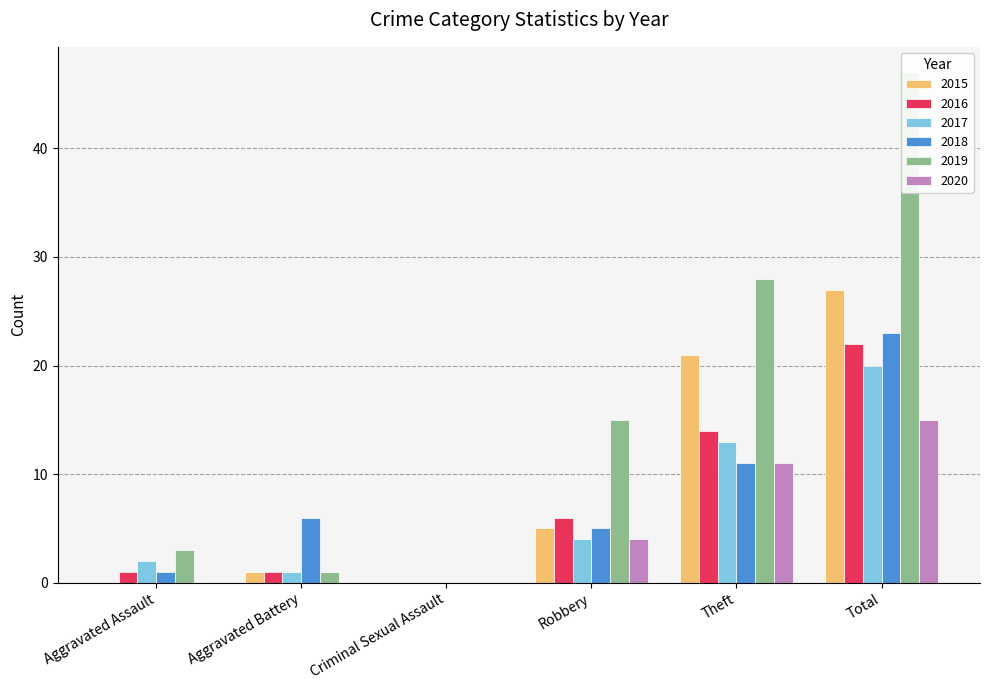

Reading right to left, transcribe all the data shown in this chart.

2015: Total=27	Theft=21	Robbery=5	Criminal Sexual Assault=0	Aggravated Battery=1	Aggravated Assault=0
2016: Total=22	Theft=14	Robbery=6	Criminal Sexual Assault=0	Aggravated Battery=1	Aggravated Assault=1
2017: Total=20	Theft=13	Robbery=4	Criminal Sexual Assault=0	Aggravated Battery=1	Aggravated Assault=2
2018: Total=23	Theft=11	Robbery=5	Criminal Sexual Assault=0	Aggravated Battery=6	Aggravated Assault=1
2019: Total=47	Theft=28	Robbery=15	Criminal Sexual Assault=0	Aggravated Battery=1	Aggravated Assault=3
2020: Total=15	Theft=11	Robbery=4	Criminal Sexual Assault=0	Aggravated Battery=0	Aggravated Assault=0